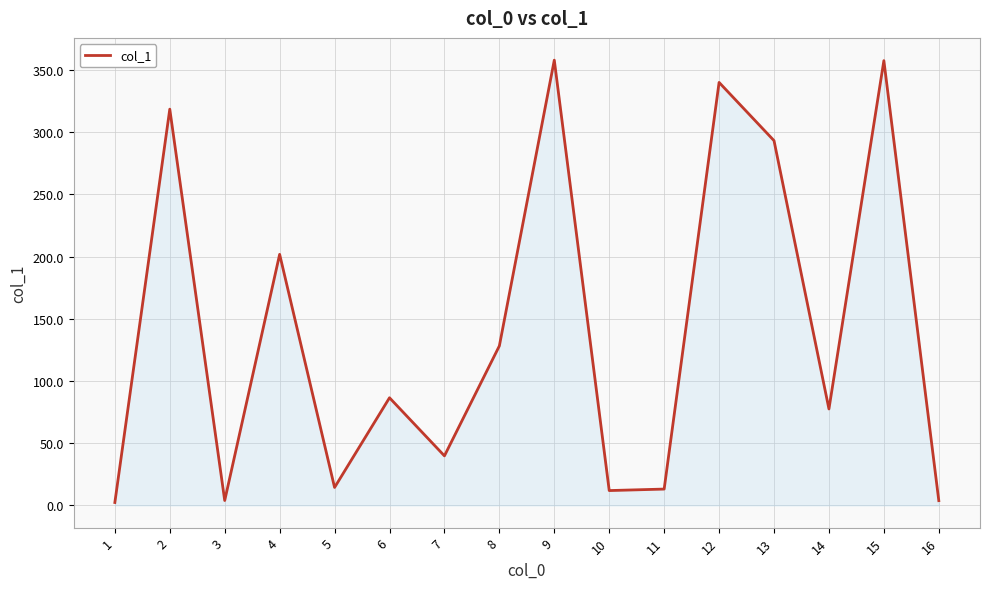

What is the sum of all values?

2250.3